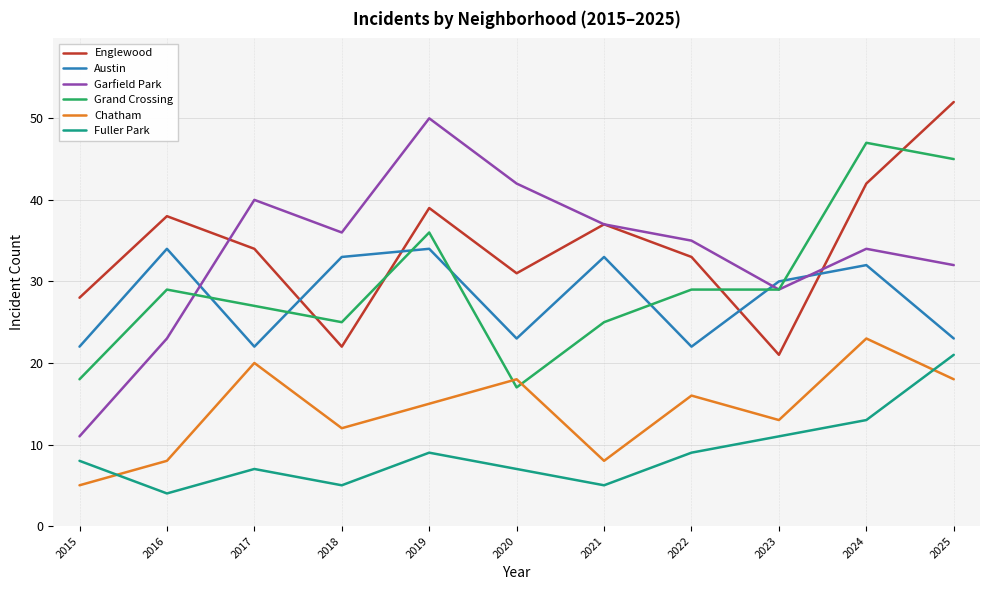

What is the difference between the Chatham values at 2022 and 2020?

2